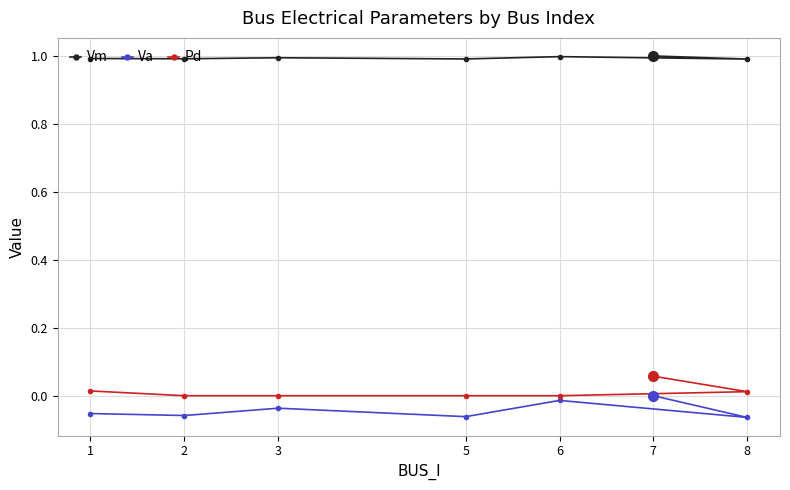

Rank the categories by Vm value from lowest to highest.

8, 5, 2, 1, 3, 6, 7